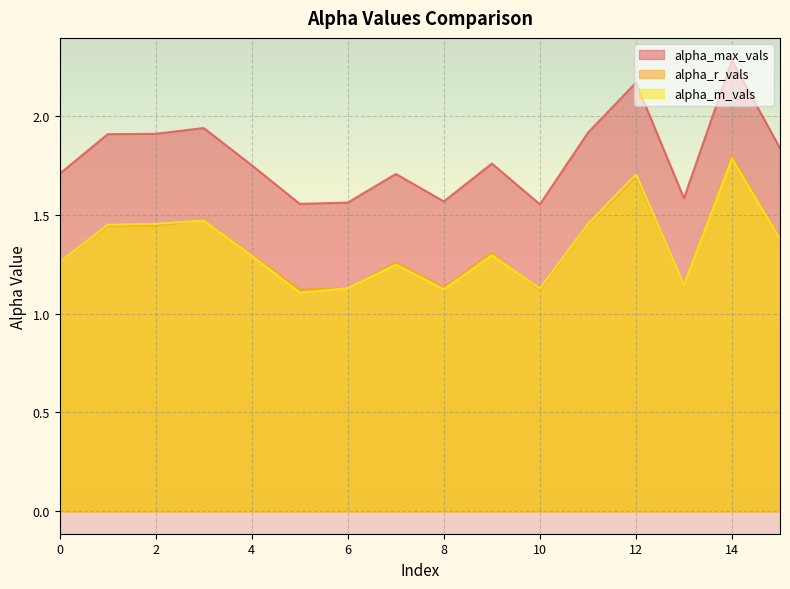

Which category has the lowest value across all series?

5